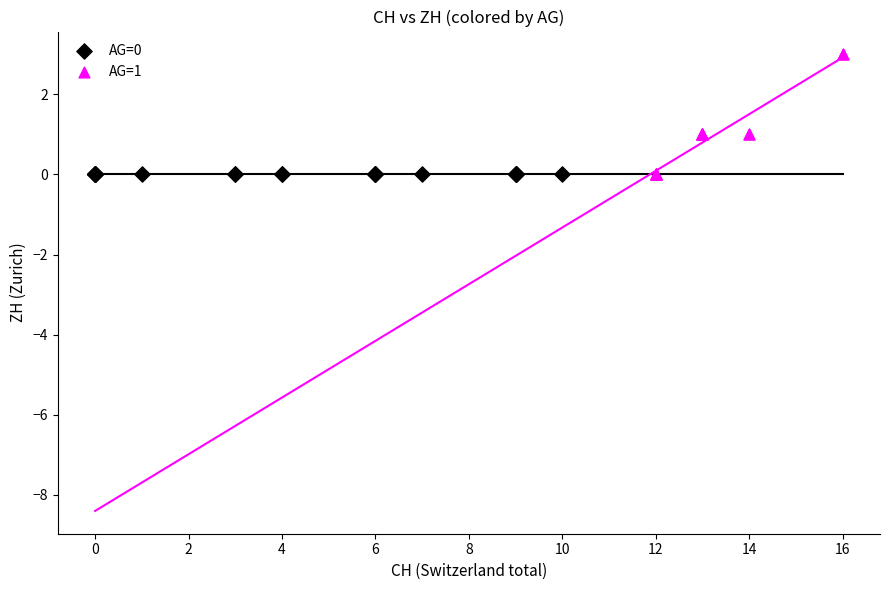

Which series reaches the maximum Y coordinate?

AG=1